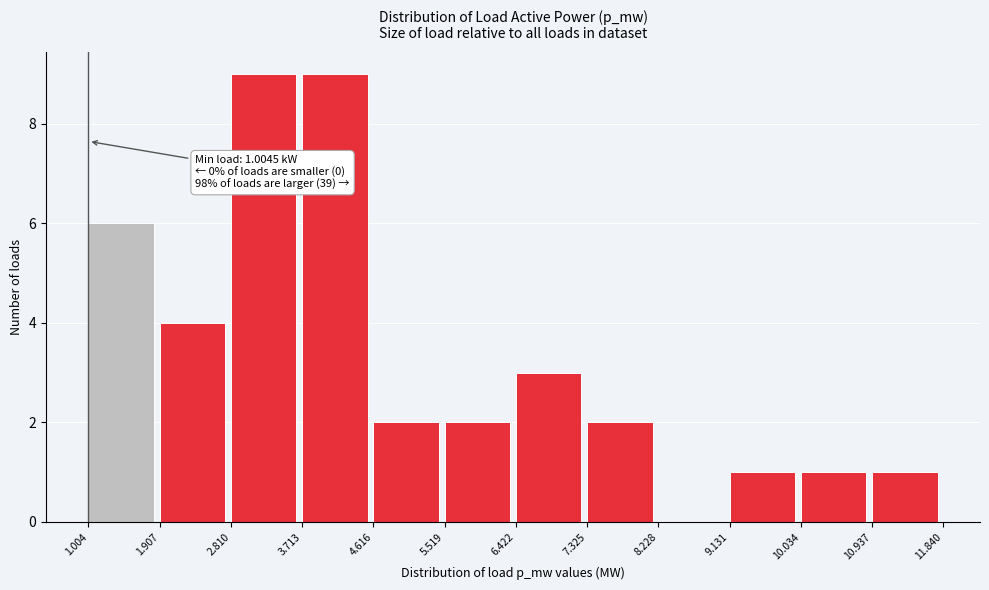

Reading right to left, what are all the values shown in this chart?

10.937=1	10.034=1	9.131=1	8.228=0	7.325=2	6.422=3	5.519=2	4.616=2	3.713=9	2.810=9	1.907=4	1.004=6